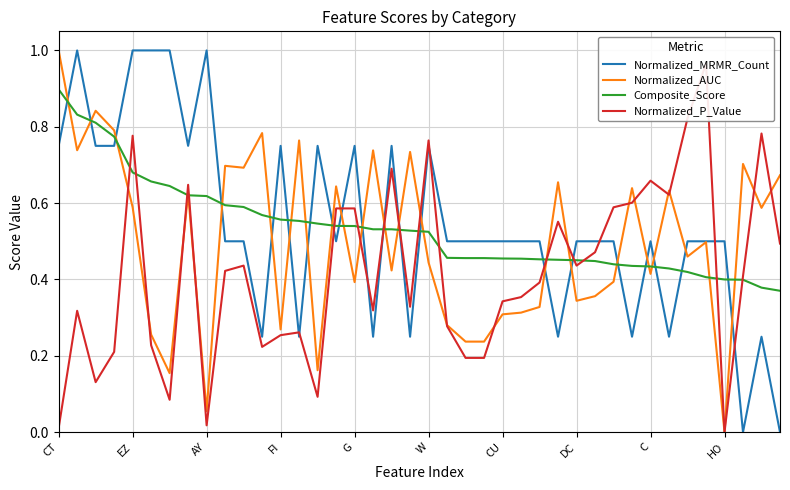

Between CT and 33, which is larger?

CT